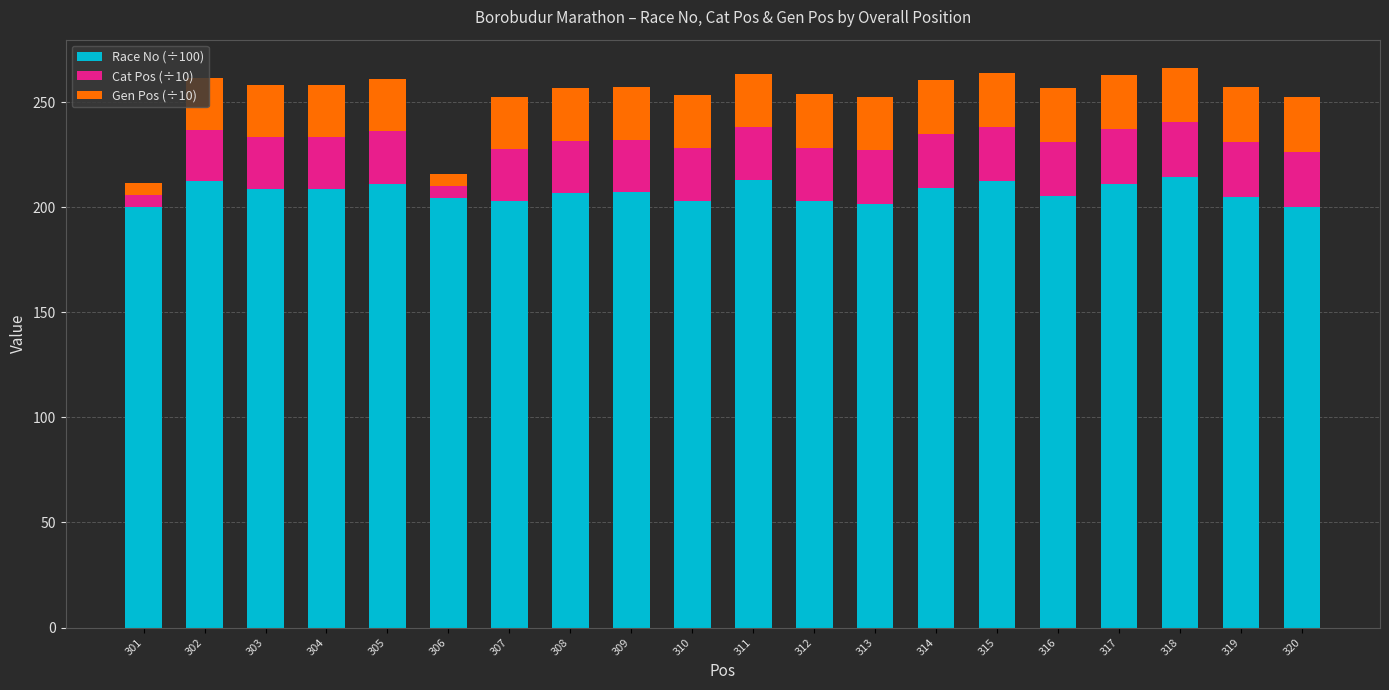

The Race No (÷100) series shows 203.0 at 310. True or false?

True